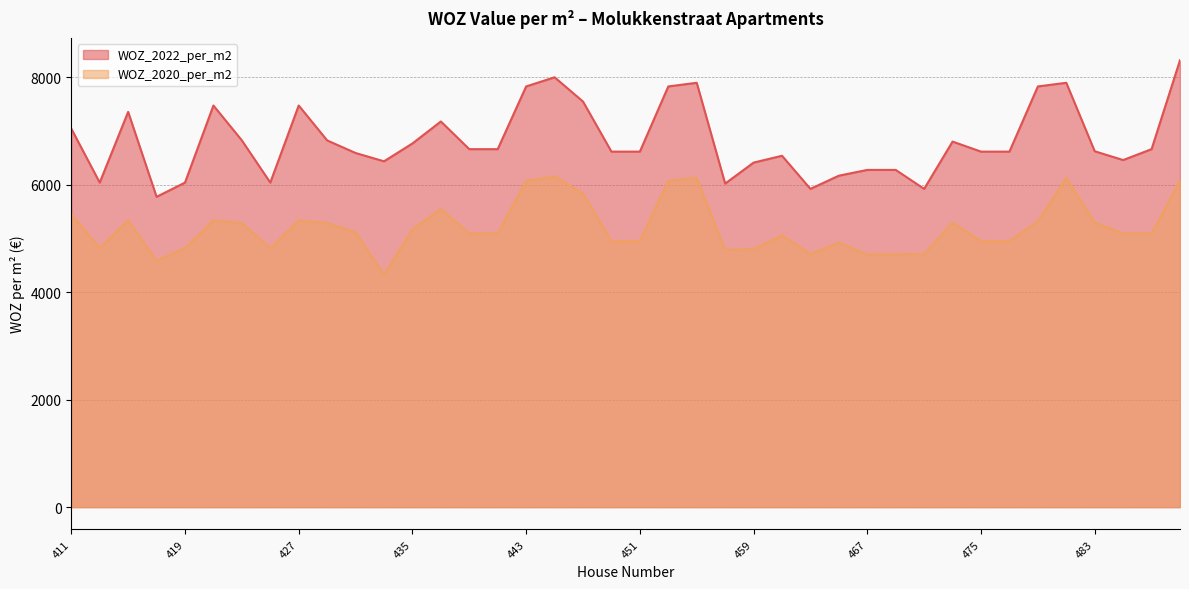

What is the sum of the WOZ_2020_per_m2 values at 415 and 441?

10433.6